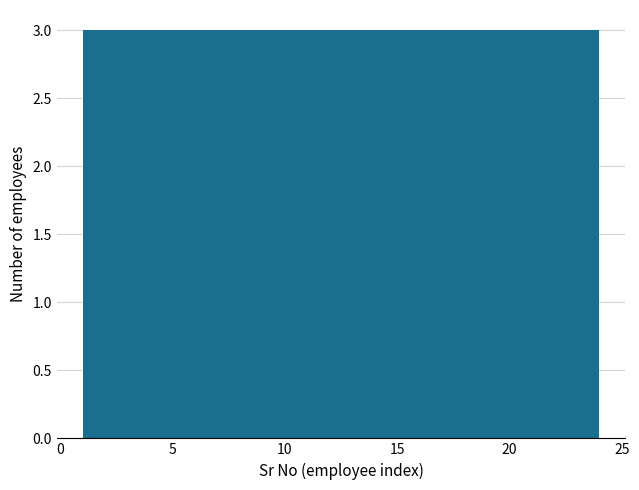

Reading left to right, list every bar in this chart as the range it spans on the x-axis followed by its height. Neither the bar edges nor the heights are printed on the chart, so give them approximately, as read against the axes.

1.0 to 4.0: 3
4.0 to 7.0: 3
7.0 to 9.5: 3
9.5 to 12.5: 3
12.5 to 15.5: 3
15.5 to 18.5: 3
18.5 to 21.0: 3
21.0 to 24.0: 3